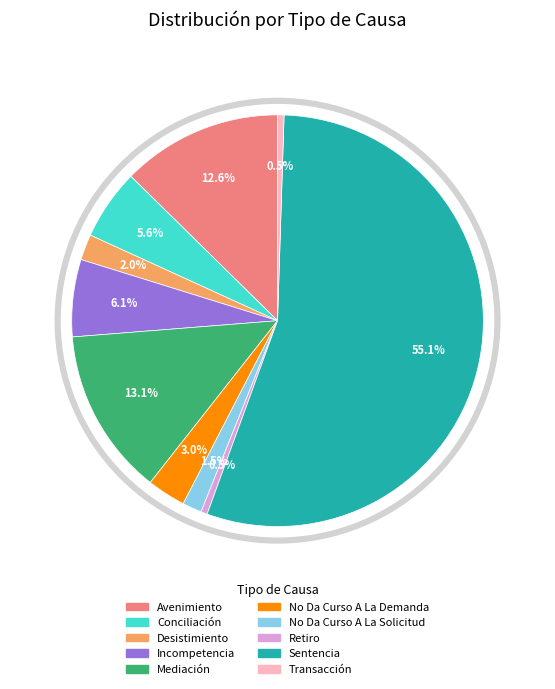

Approximately how many times larger is the value at Sentencia compared to Desistimiento?

27.2